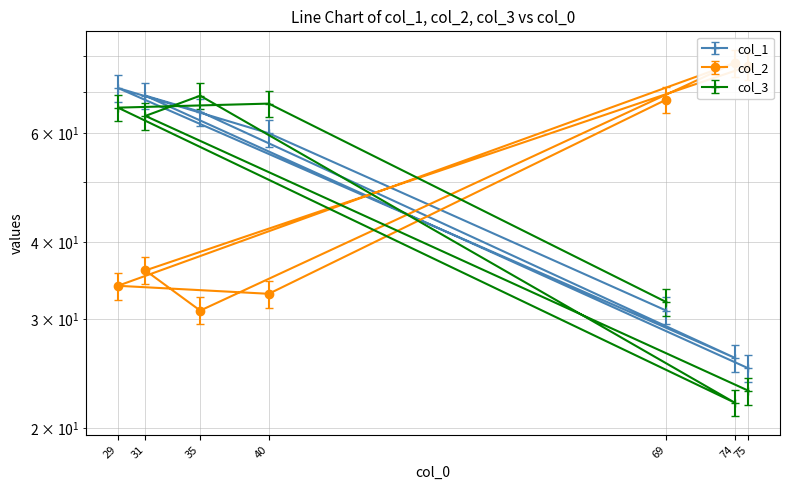

Which has a higher value, 35 or 75?

35